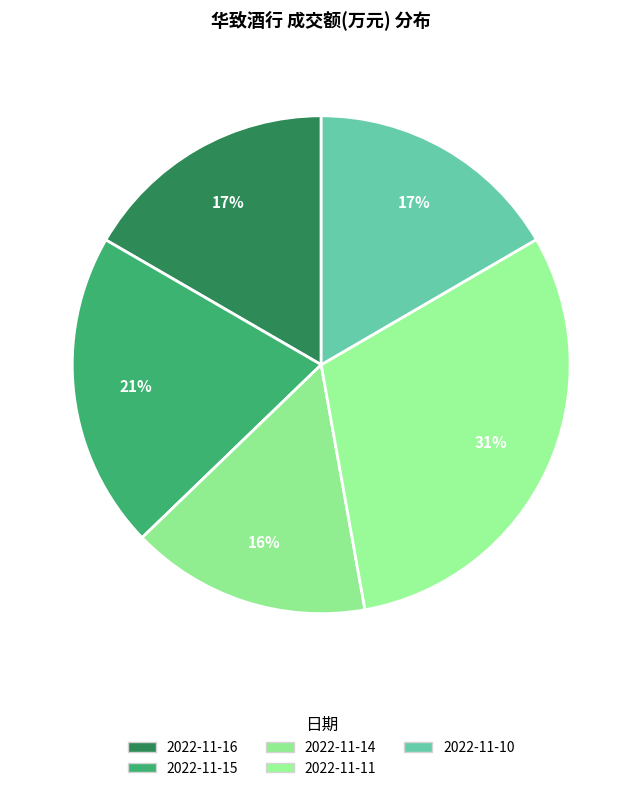

Is there any slice that represents more than half of the pie?

No